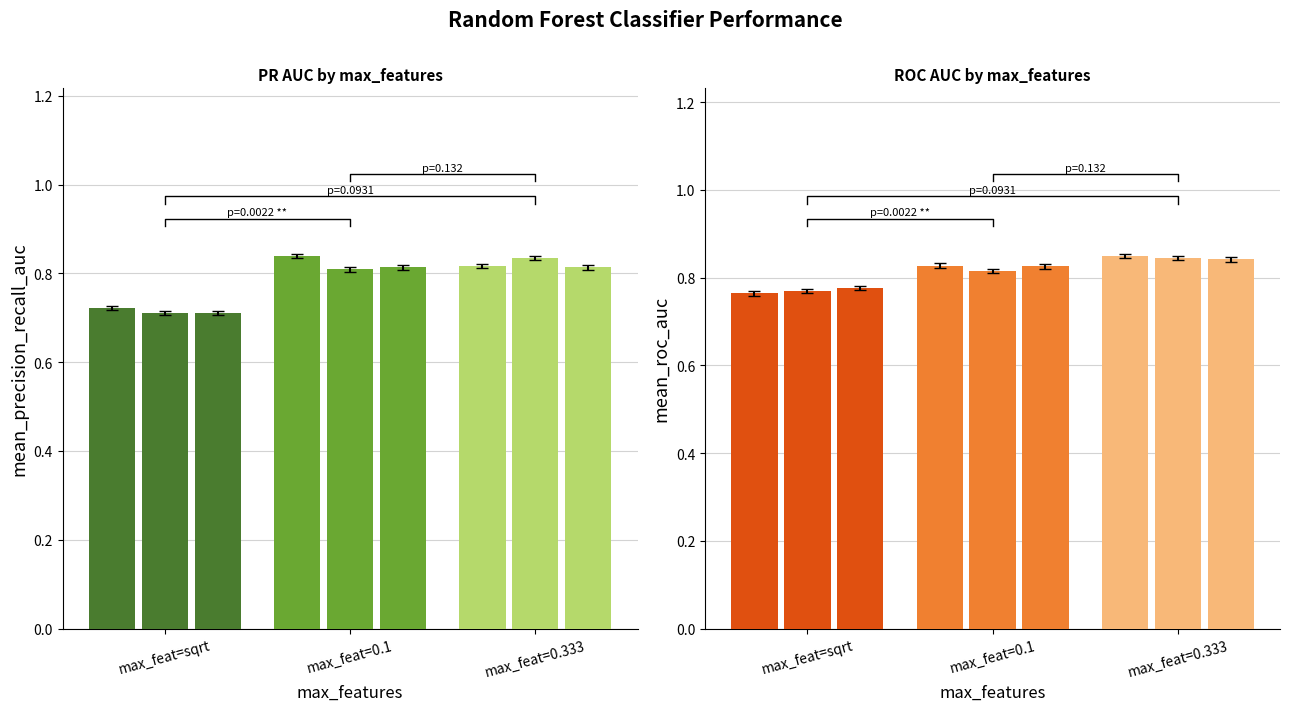

Rank the series at max_feat=sqrt from highest to lowest value.

mean_roc_auc, mean_precision_recall_auc